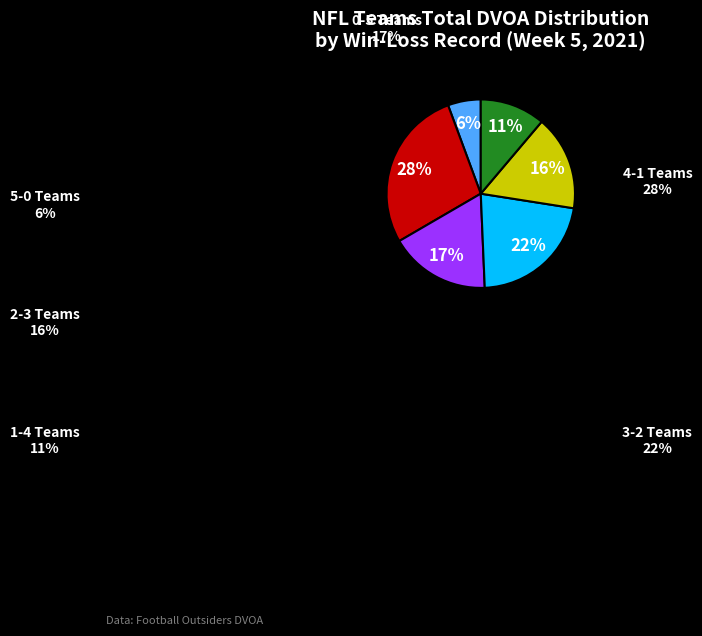

To the nearest percent, what is the difference between the largest and smallest slice percentages?

22%